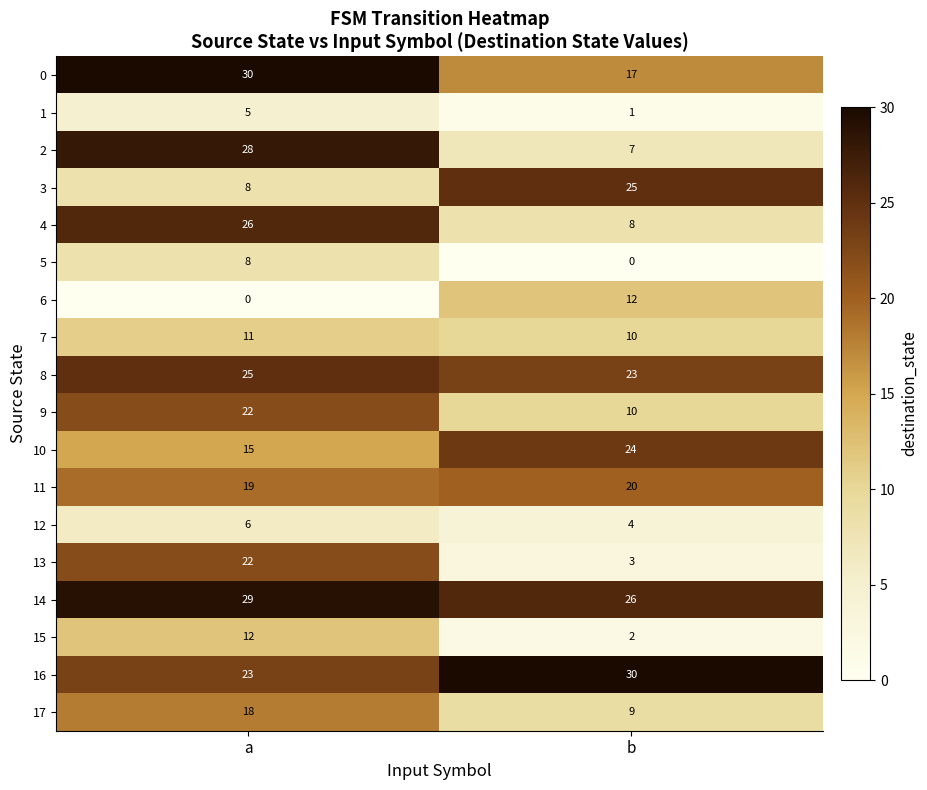

What is the difference between the 13 values at b and a?

19